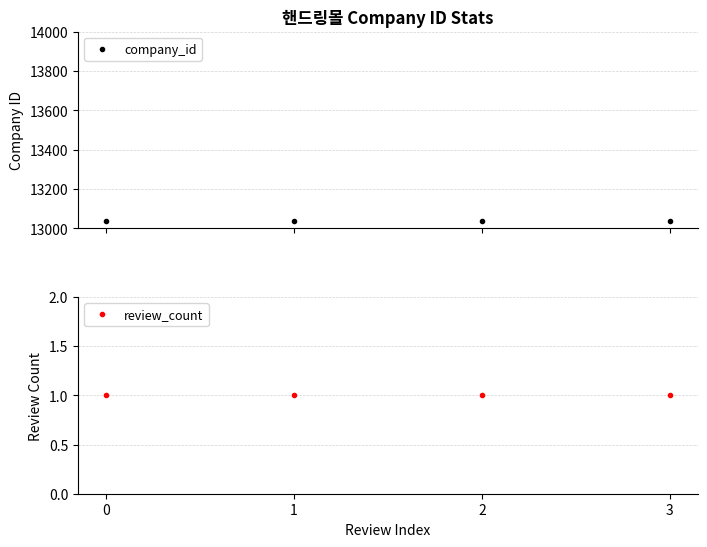

Between 1 and 0, which is larger?

1